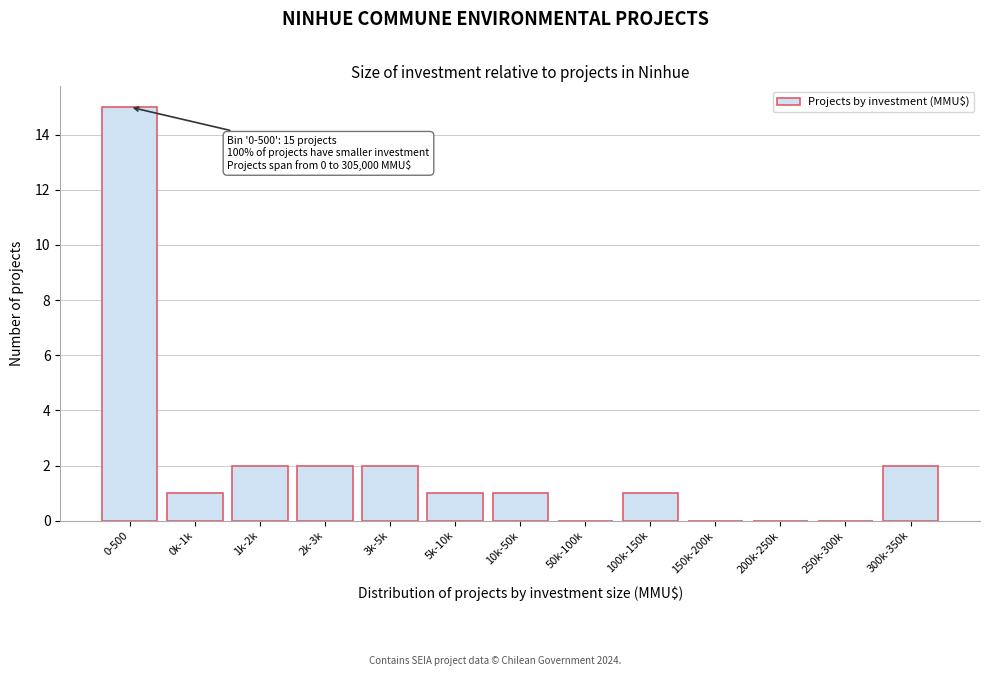

Reading right to left, what are all the values shown in this chart?

300k-350k=2	250k-300k=0	200k-250k=0	150k-200k=0	100k-150k=1	50k-100k=0	10k-50k=1	5k-10k=1	3k-5k=2	2k-3k=2	1k-2k=2	0k-1k=1	0-500=15